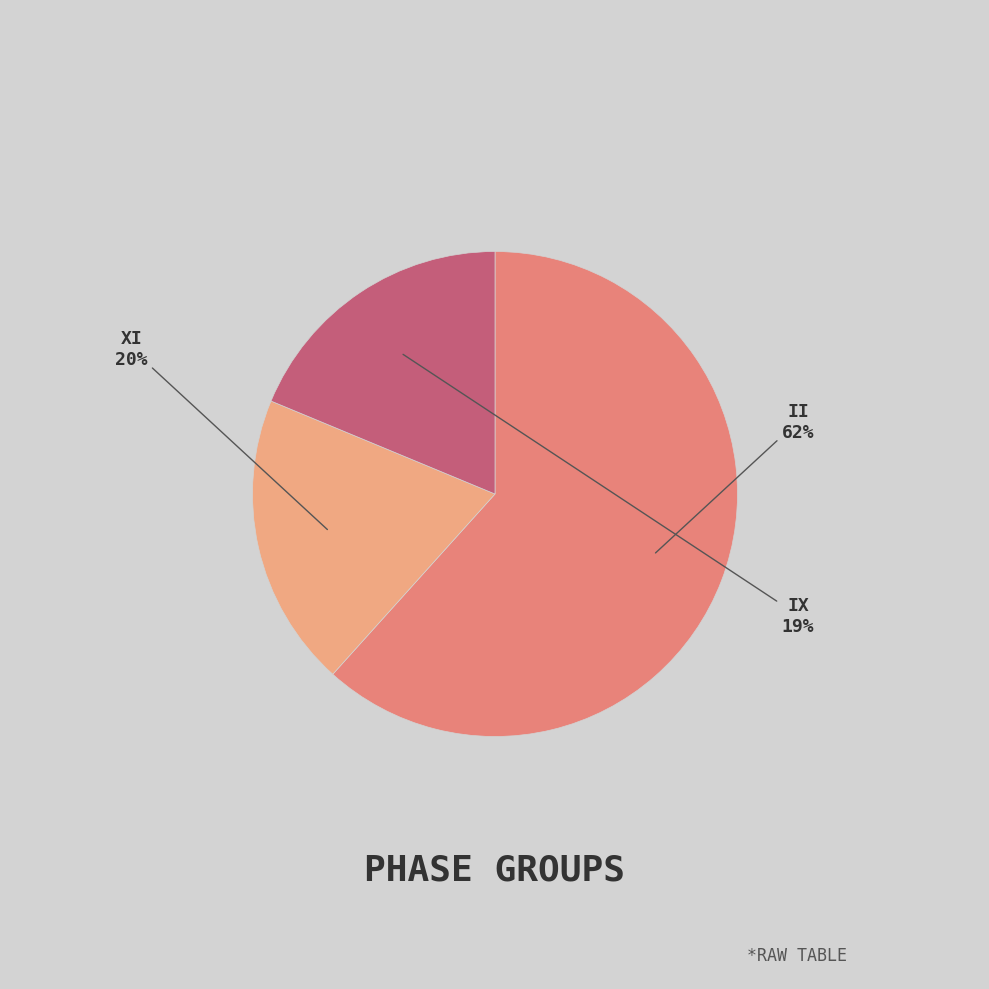

What is the smallest slice in the pie chart?

IX